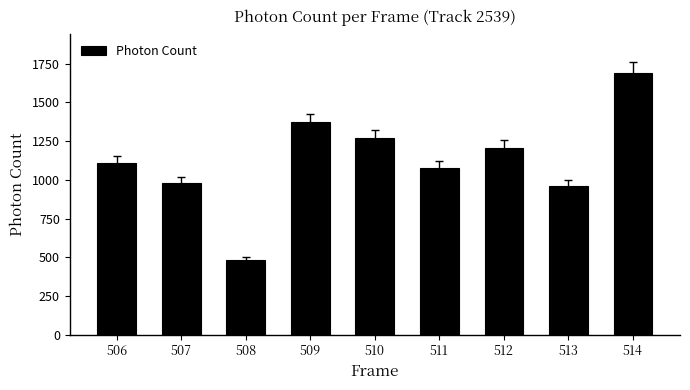

What is the difference between the maximum and minimum values?

1210.1